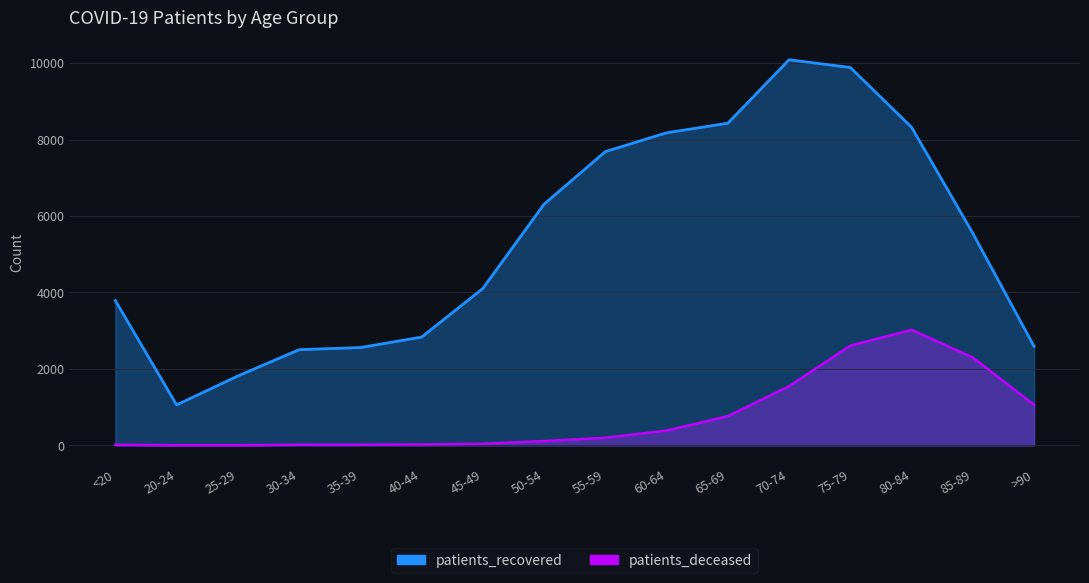

What is the difference between the maximum and minimum values in the patients_deceased series?

3018